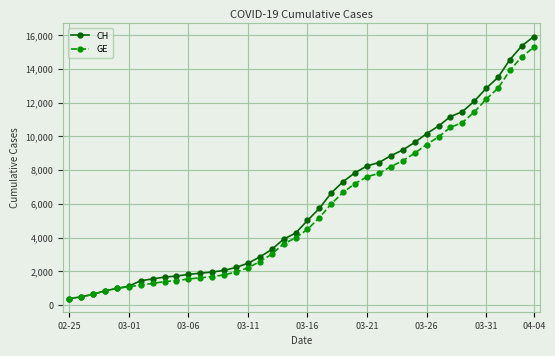

Which series has the widest spread of values?

CH